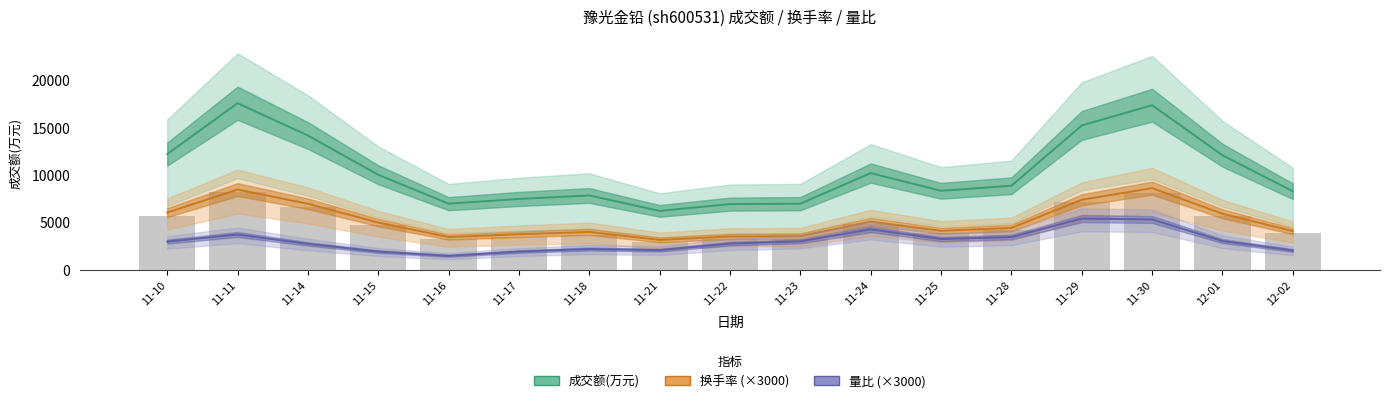

Reading right to left, what are all the values shown in this chart?

成交额(万元): 12-02=8255.0	12-01=12050.0	11-30=17324.0	11-29=15182.0	11-28=8829.0	11-25=8299.0	11-24=10167.0	11-23=6941.0	11-22=6893.0	11-21=6179.0	11-18=7804.0	11-17=7439.0	11-16=6939.0	11-15=9985.0	11-14=14129.0	11-11=17529.0	11-10=12171.0
换手率 (×3000): 12-02=4050.0	12-01=5880.0	11-30=8580.0	11-29=7350.0	11-28=4380.0	11-25=4080.0	11-24=5040.0	11-23=3510.0	11-22=3480.0	11-21=3120.0	11-18=3960.0	11-17=3720.0	11-16=3420.0	11-15=4950.0	11-14=6930.0	11-11=8430.0	11-10=6000.0
量比 (×3000): 12-02=2010.0	12-01=3000.0	11-30=5280.0	11-29=5370.0	11-28=3420.0	11-25=3210.0	11-24=4230.0	11-23=2970.0	11-22=2730.0	11-21=2040.0	11-18=2160.0	11-17=1890.0	11-16=1440.0	11-15=1890.0	11-14=2700.0	11-11=3690.0	11-10=2940.0